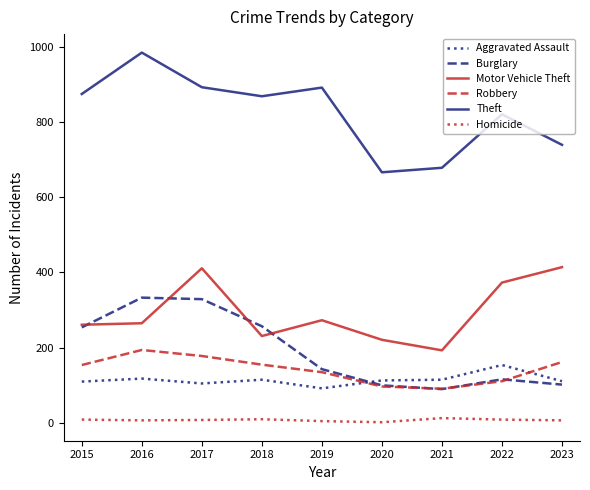

What is the total value across all series at 2017?

1923